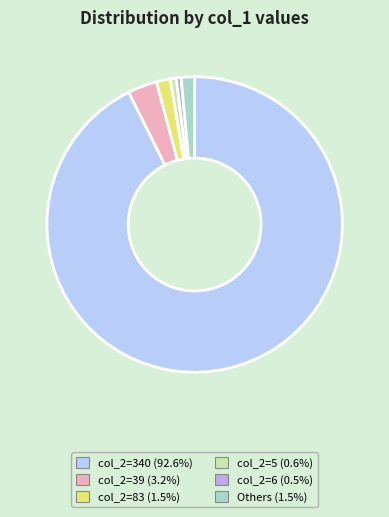

Is there a majority slice in this chart?

Yes